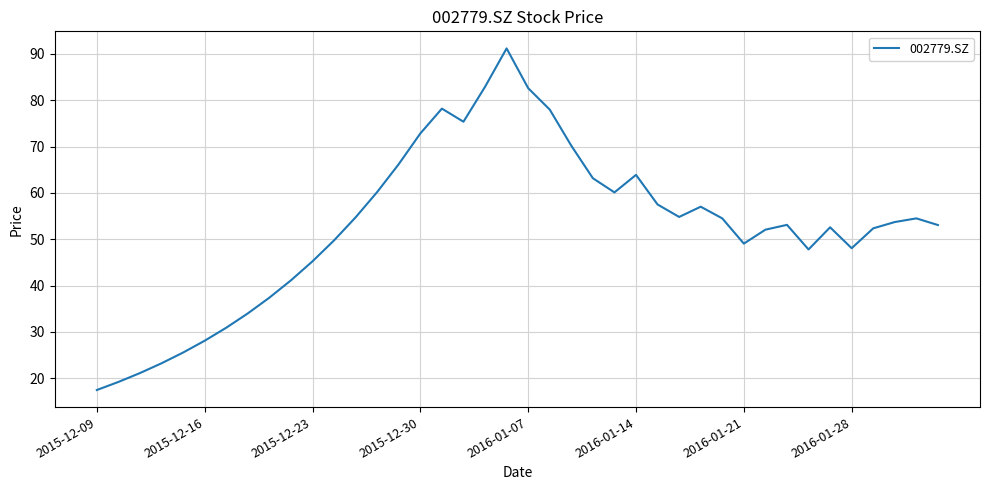

What is the smallest value displayed?

17.4